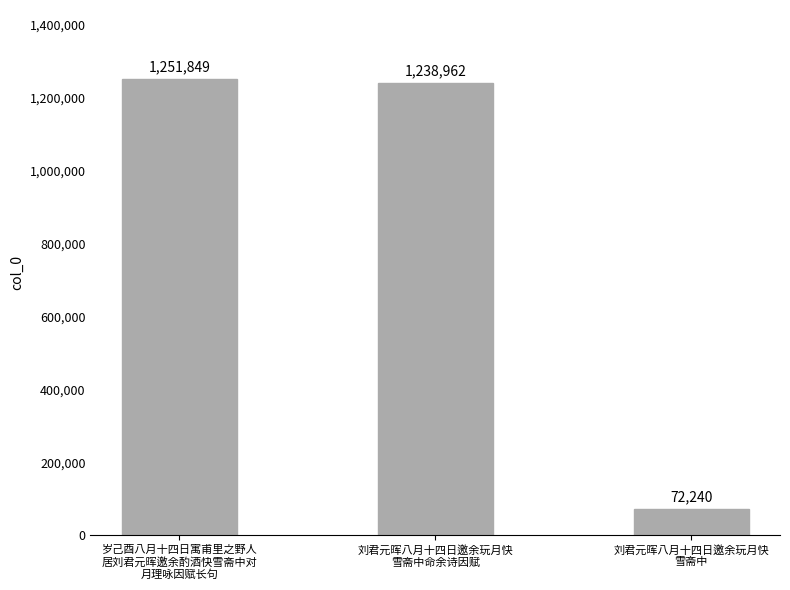

Where does the data first go above 1238962?

岁己酉八月十四日寓甫里之野人
居刘君元晖邀余酌酒快雪斋中对
月理咏因赋长句